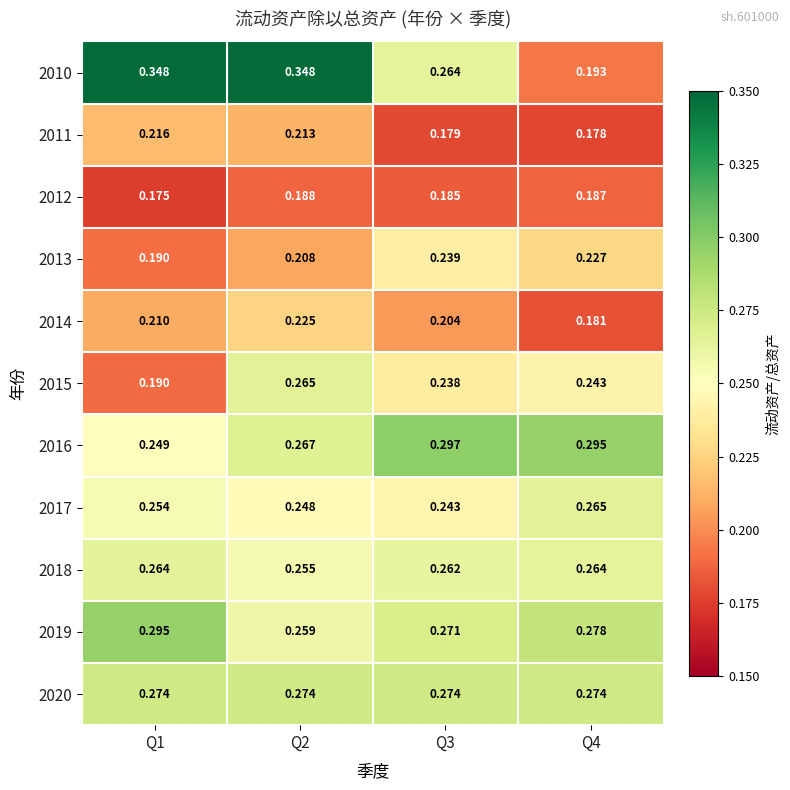

At which category is the sum across all series the highest?

Q2